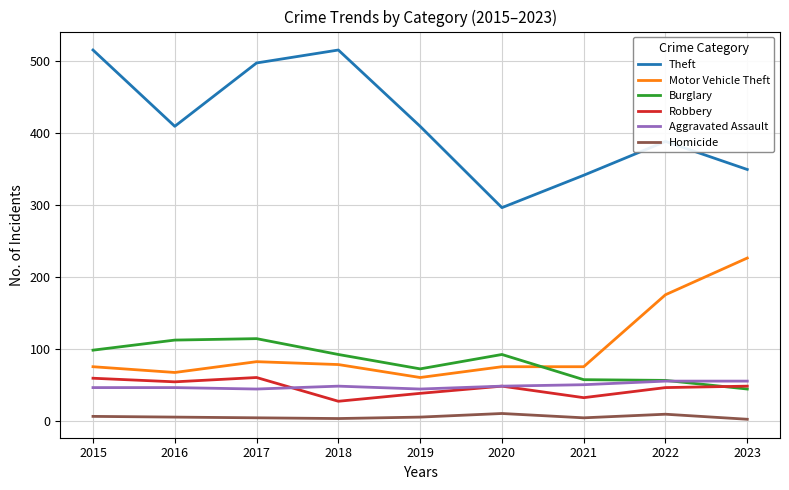

What is the average value of the Robbery series?

46